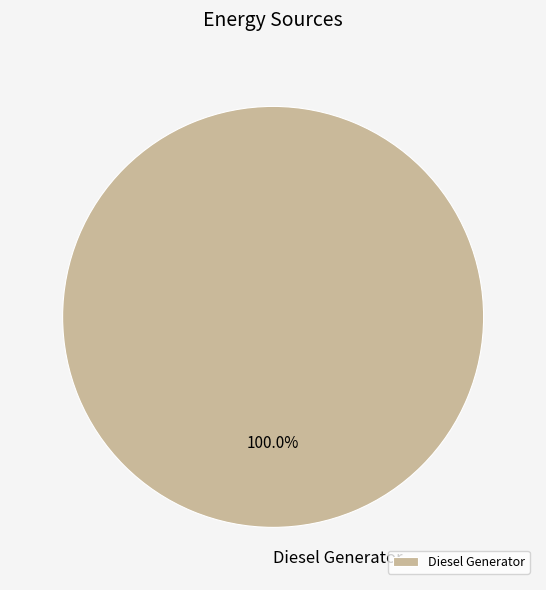

Which slice represents more than half of the pie?

Diesel Generator